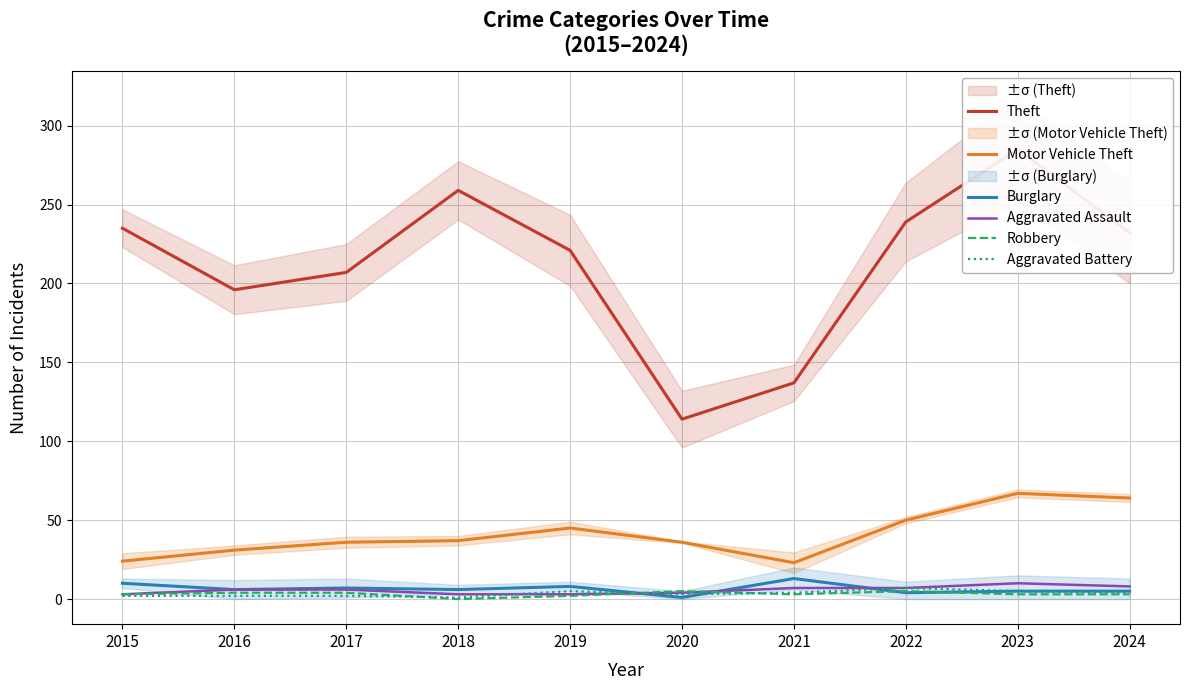

How many values in Robbery are above zero?

9